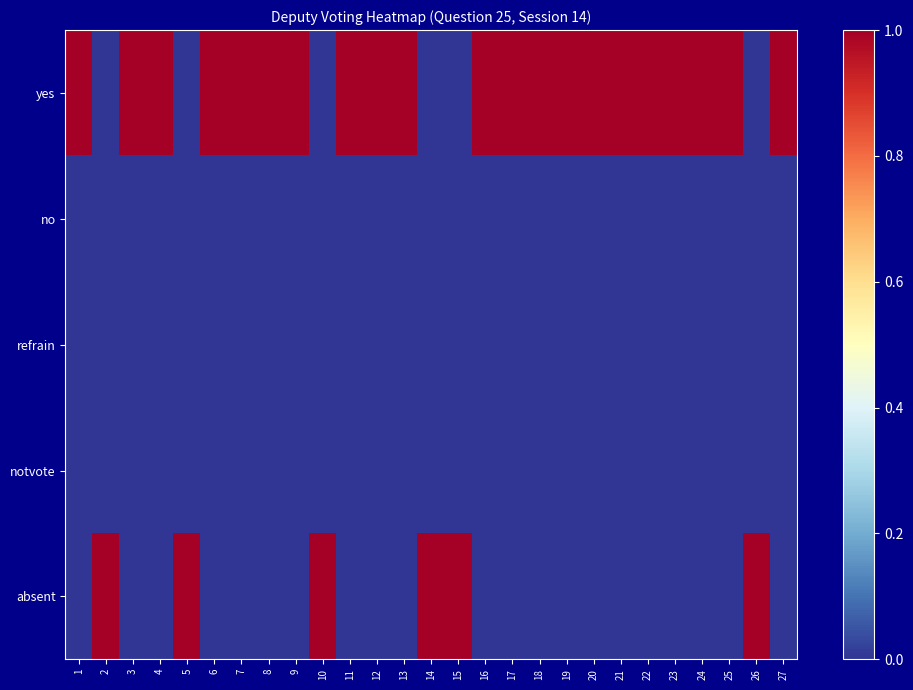

Which label corresponds to the smallest value in the chart?

2